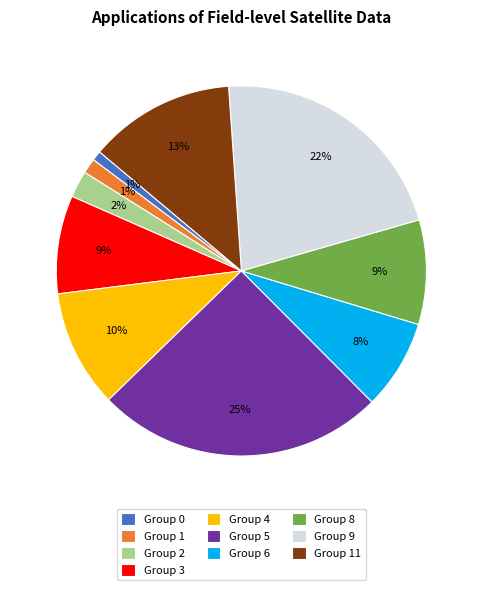

To the nearest percent, what portion does Group 4 represent?

10%